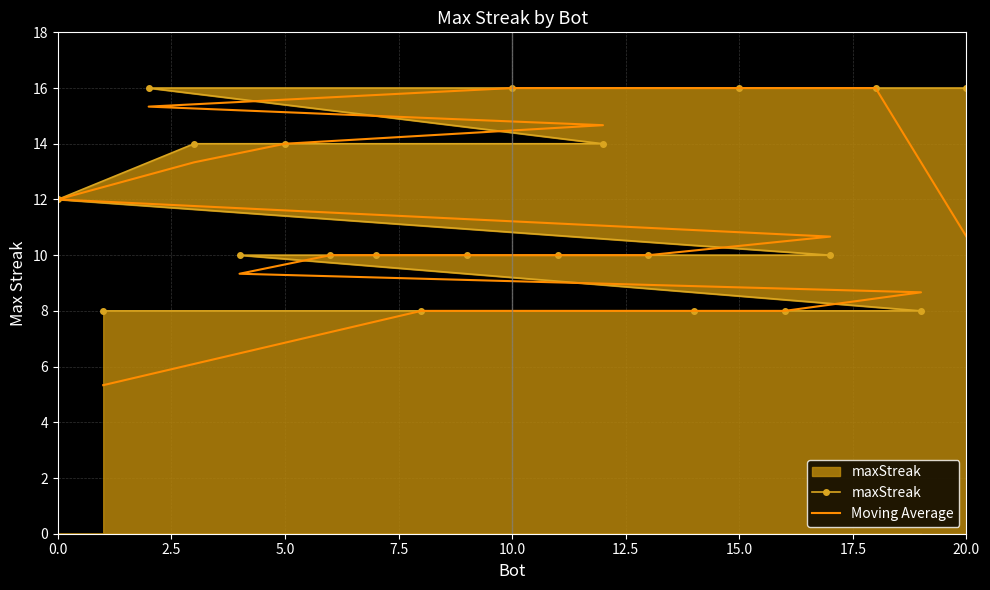

How many data points does each series have?

21